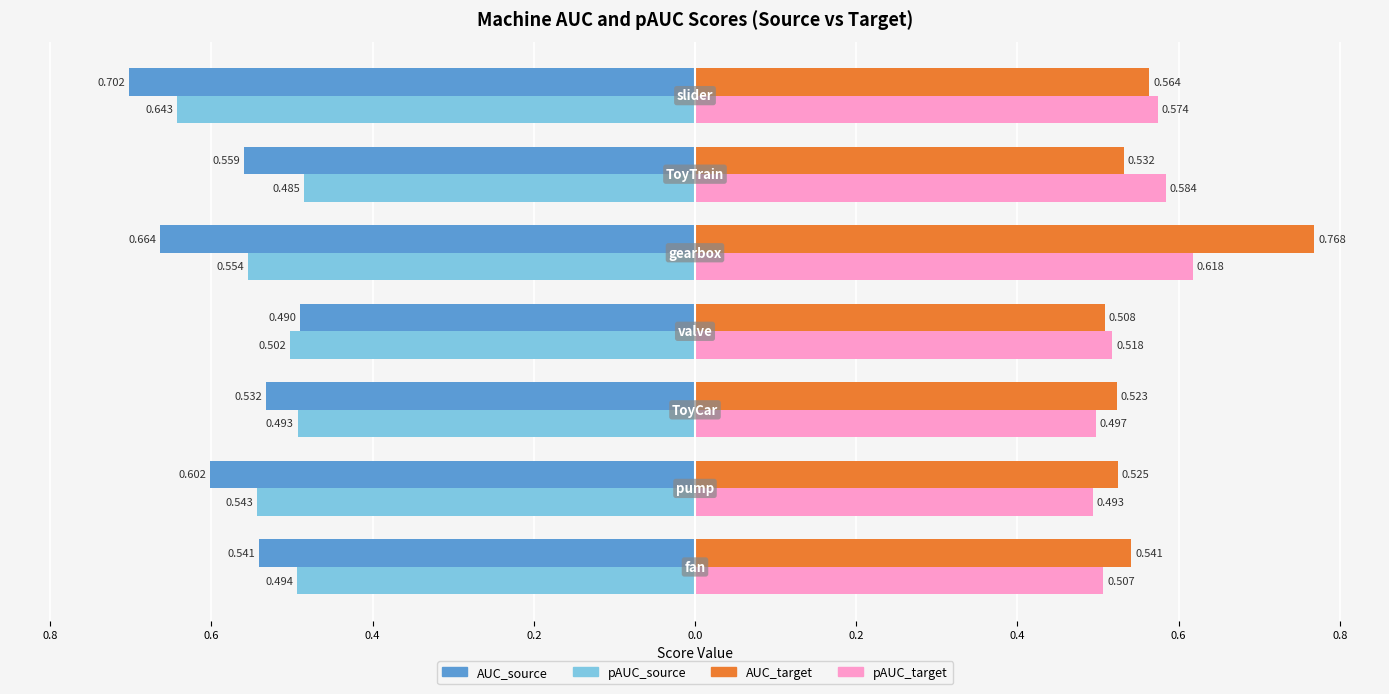

Reading right to left, extract all data points from this chart.

AUC_source: -0.7	-0.6	-0.7	-0.5	-0.5	-0.6	-0.5
pAUC_source: -0.6	-0.5	-0.6	-0.5	-0.5	-0.5	-0.5
AUC_target: 0.6	0.5	0.8	0.5	0.5	0.5	0.5
pAUC_target: 0.6	0.6	0.6	0.5	0.5	0.5	0.5